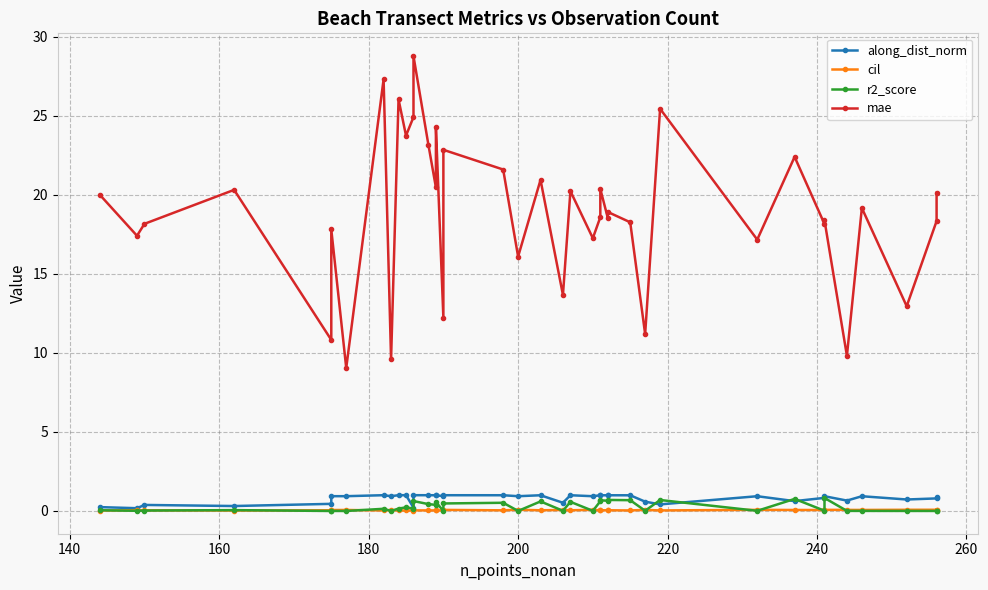

How many lines are shown in the chart?

4